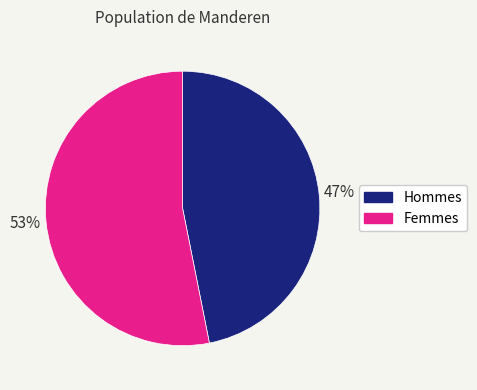

Count the number of slices in the pie.

2